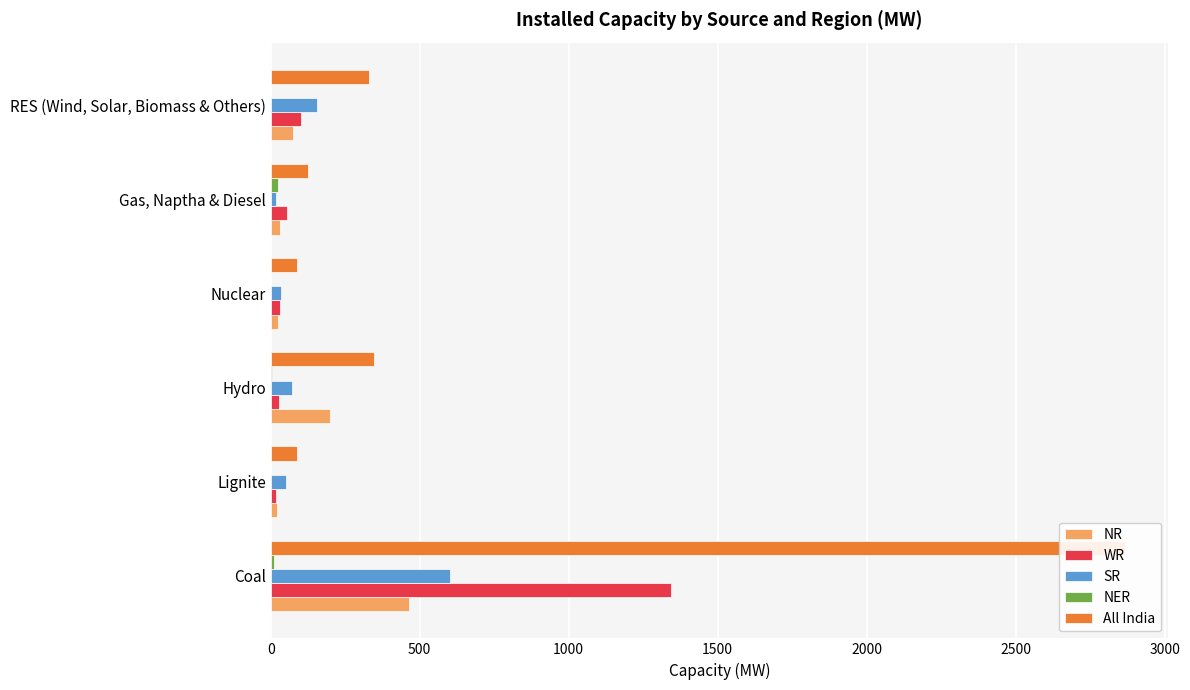

What is the value of the WR bar at the 3rd from the left?

29